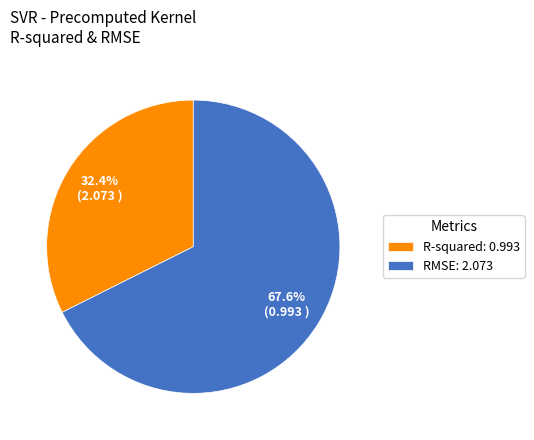

To the nearest percent, what is the combined percentage of R-squared and RMSE?

100%